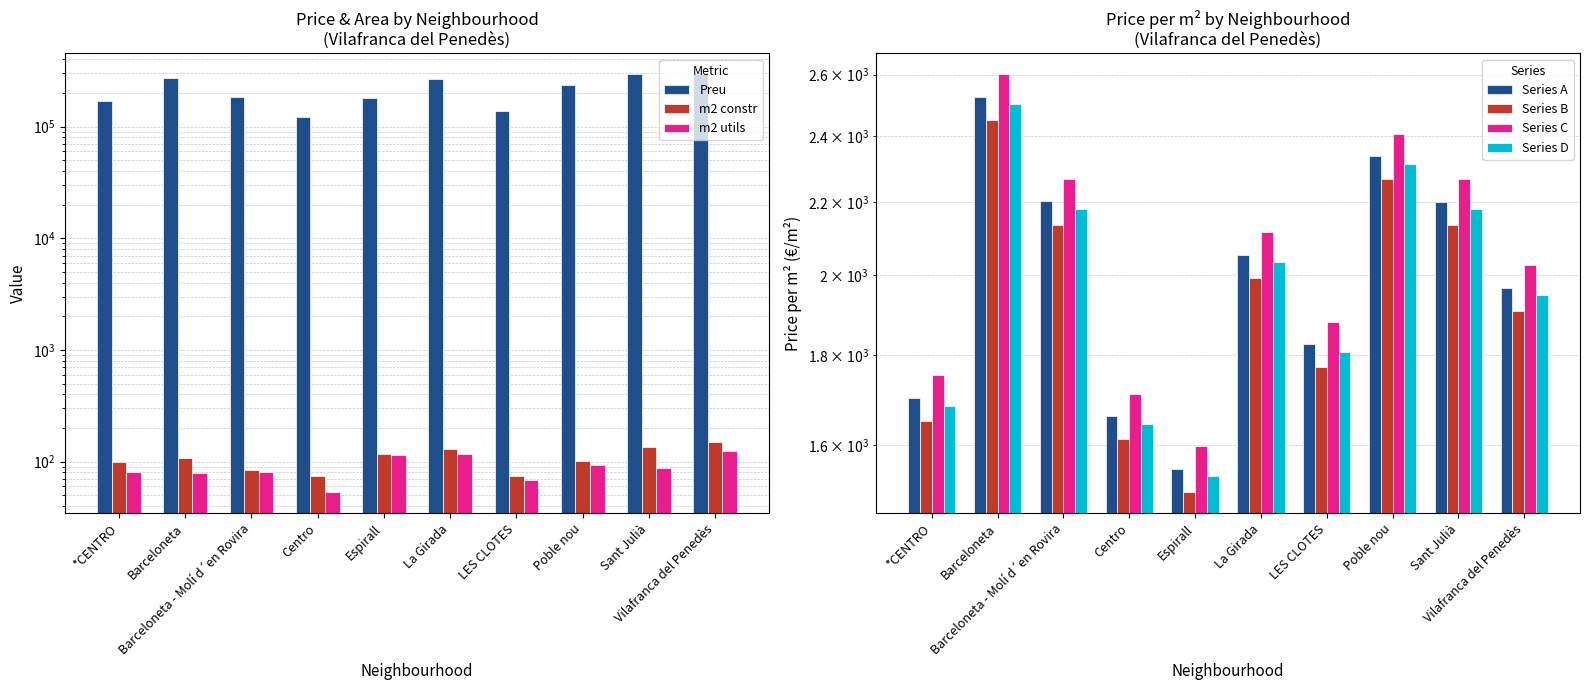

Reading right to left, extract all data points from this chart.

Preu: 295000.0	295000.0	236000.0	137000.0	269000.0	179950.0	123000.0	185000.0	270681.0	168500.0
Preu/m2: 1966.7	2201.5	2336.6	1826.7	2053.4	1551.3	1662.2	2202.4	2526.2	1702.0
m2 constr: 150.0	134.0	101.0	75.0	131.0	116.0	74.0	84.0	107.2	99.0
m2 utils: 125.0	87.0	93.0	68.0	118.0	115.0	53.4	80.0	79.0	80.0